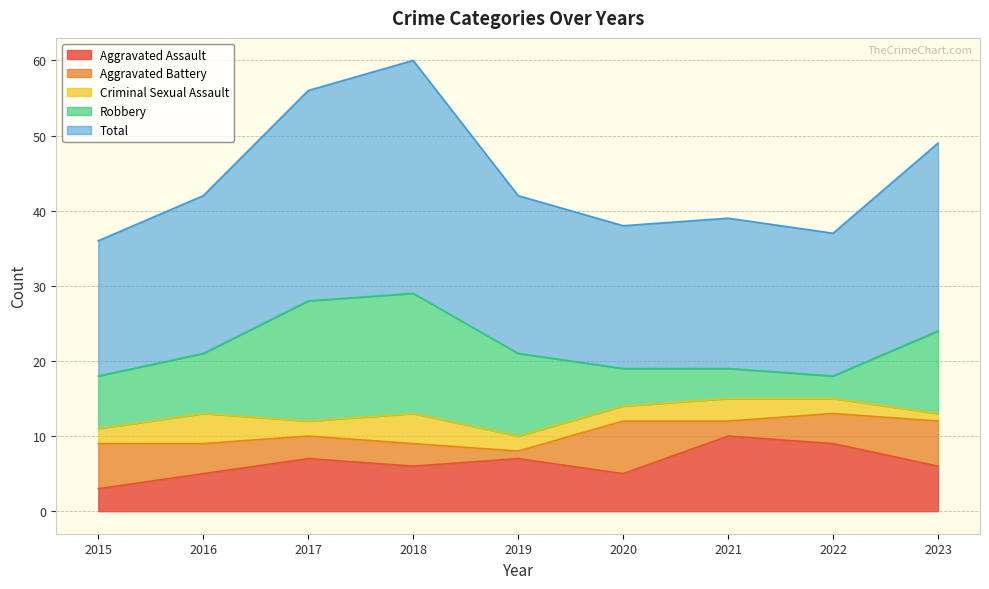

The value of Total at 2018 is 47. True or false?

False